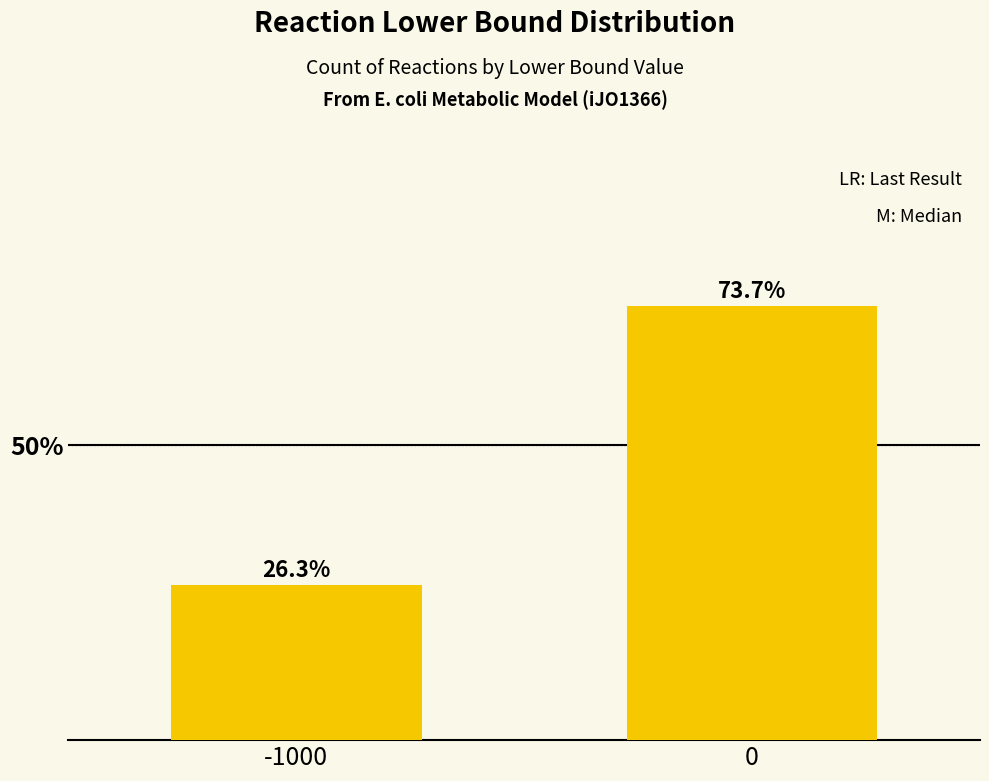

Which category has the lowest value across all series?

-1000